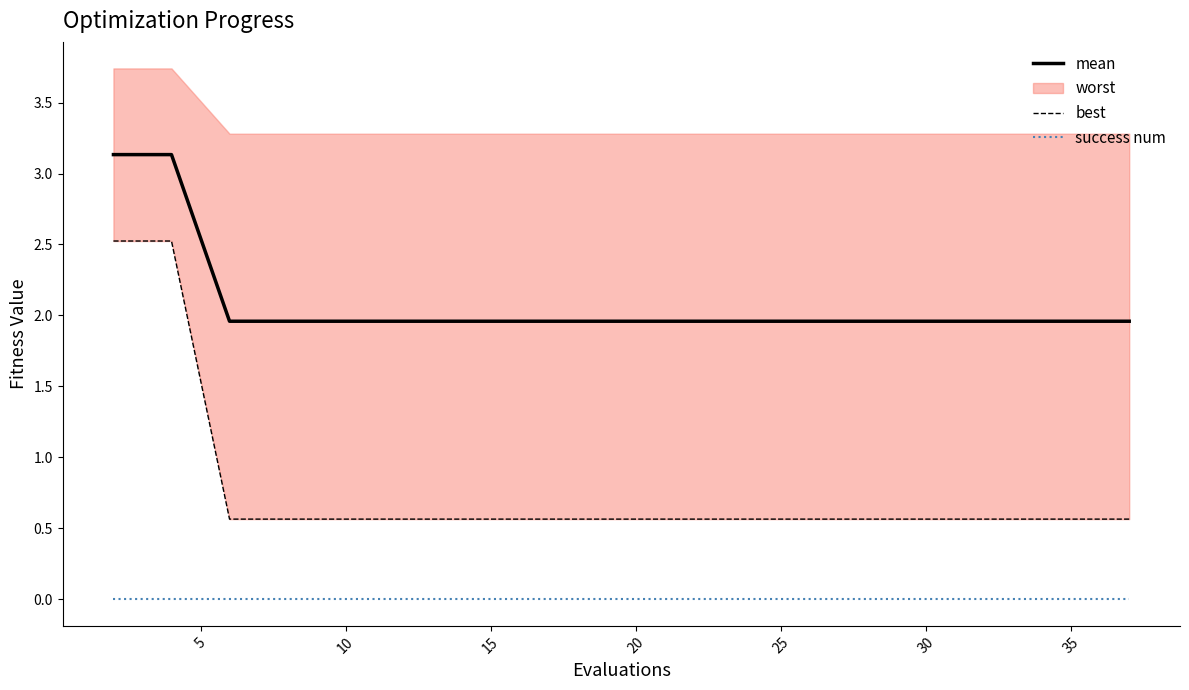

The mean series shows 2.0 at 10. True or false?

True